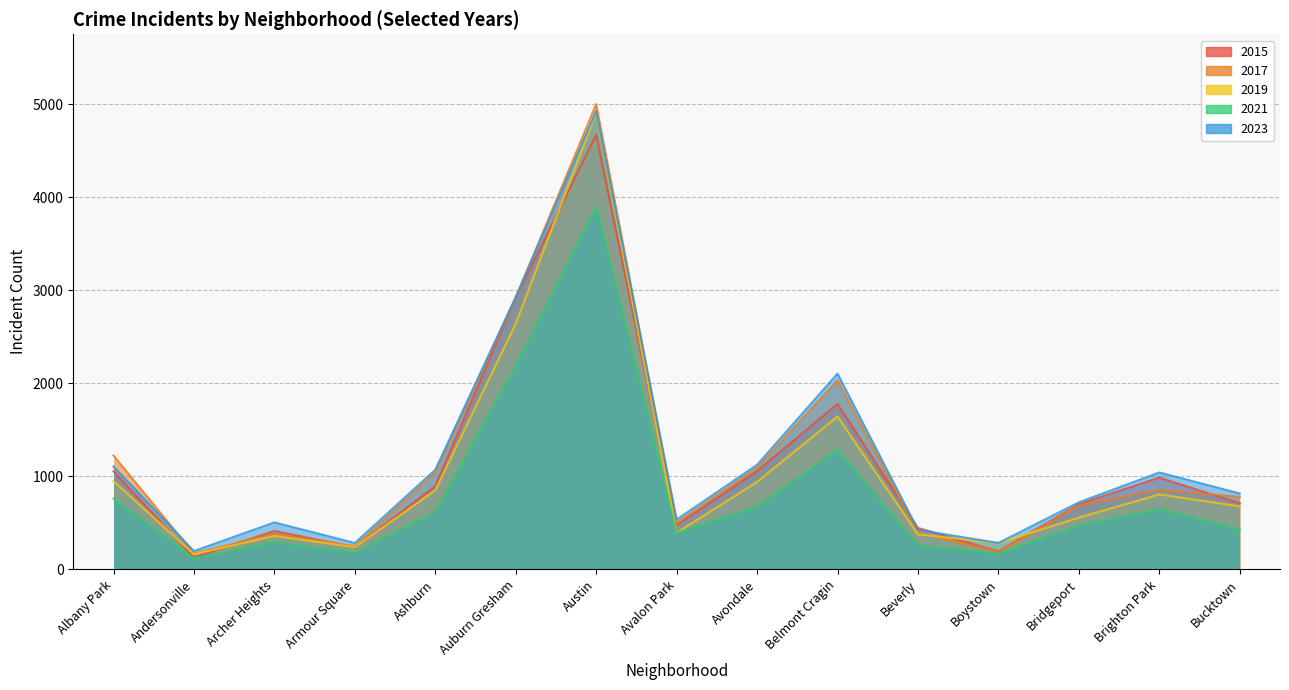

At Armour Square, list the series in order from smallest to largest.

2021, 2015, 2019, 2017, 2023